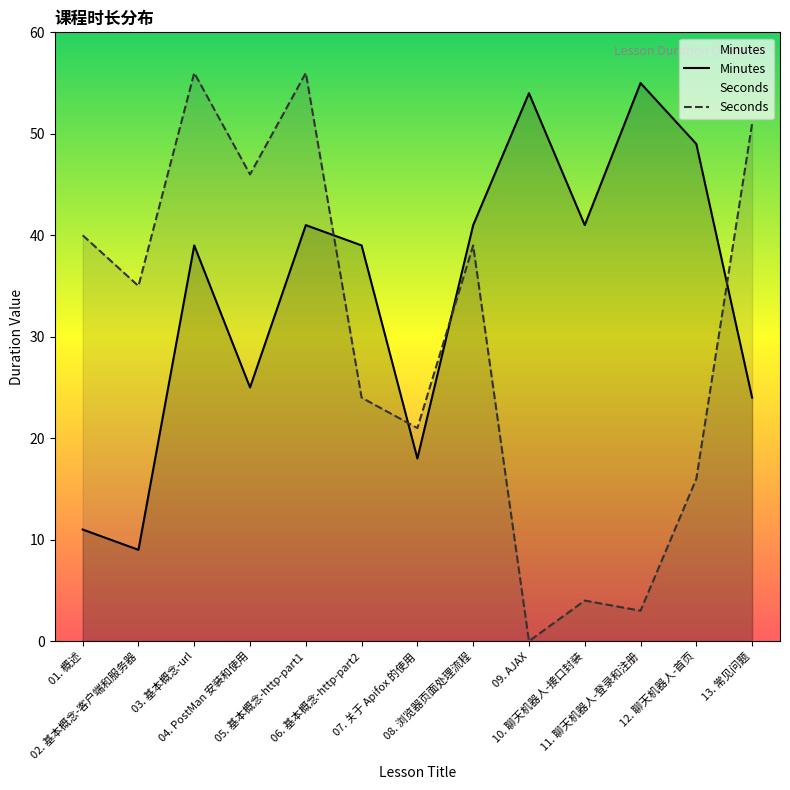

How many lines are shown in the chart?

2